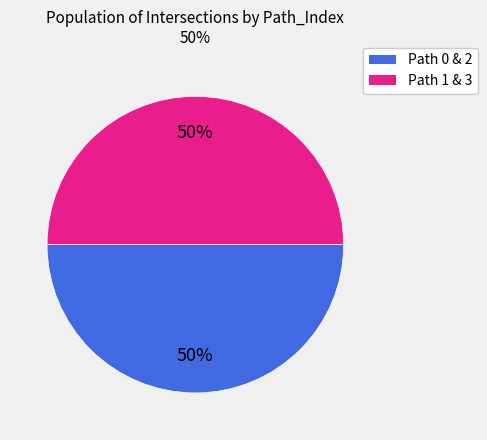

Combined, do Path 1 & 3 and Path 0 & 2 account for over 50%?

Yes